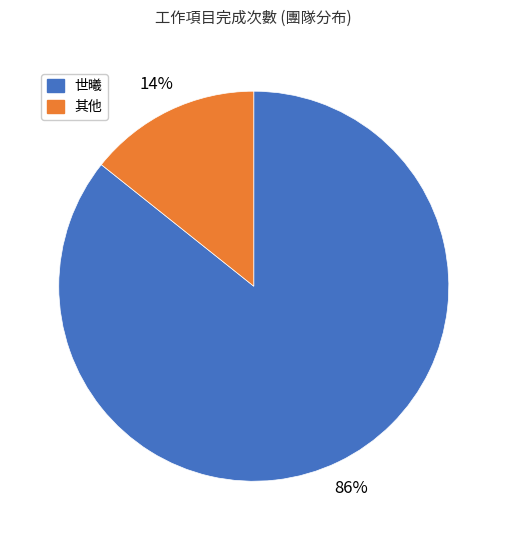

Combined, do 其他 and 世曦 account for over 50%?

Yes